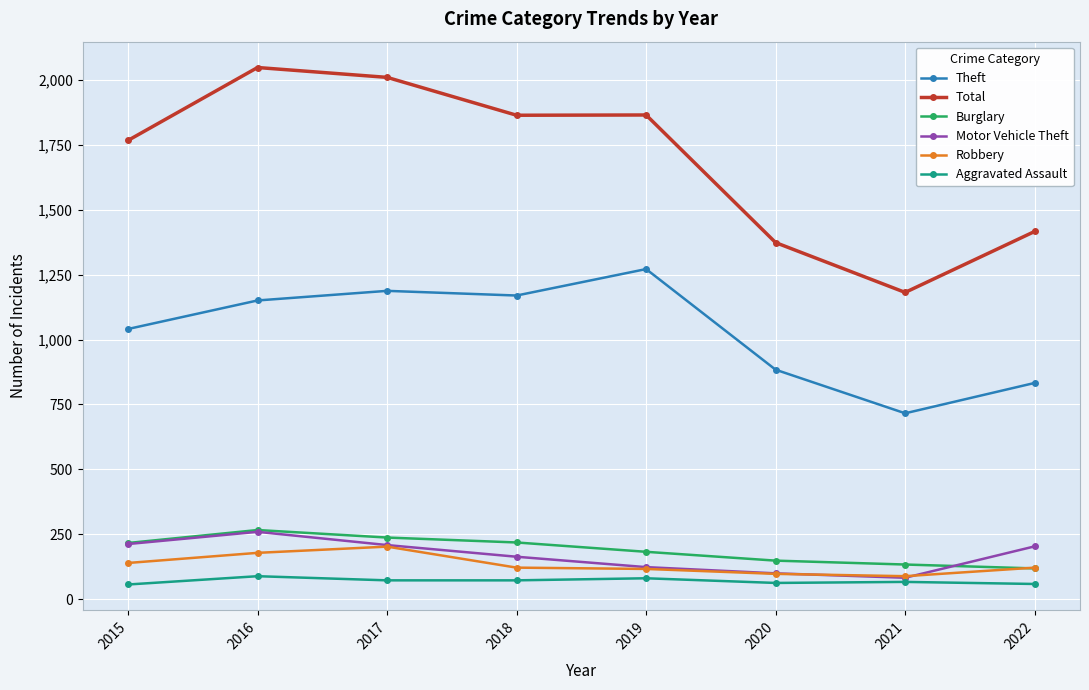

True or false: Motor Vehicle Theft has a value of 99 at 2020.

True